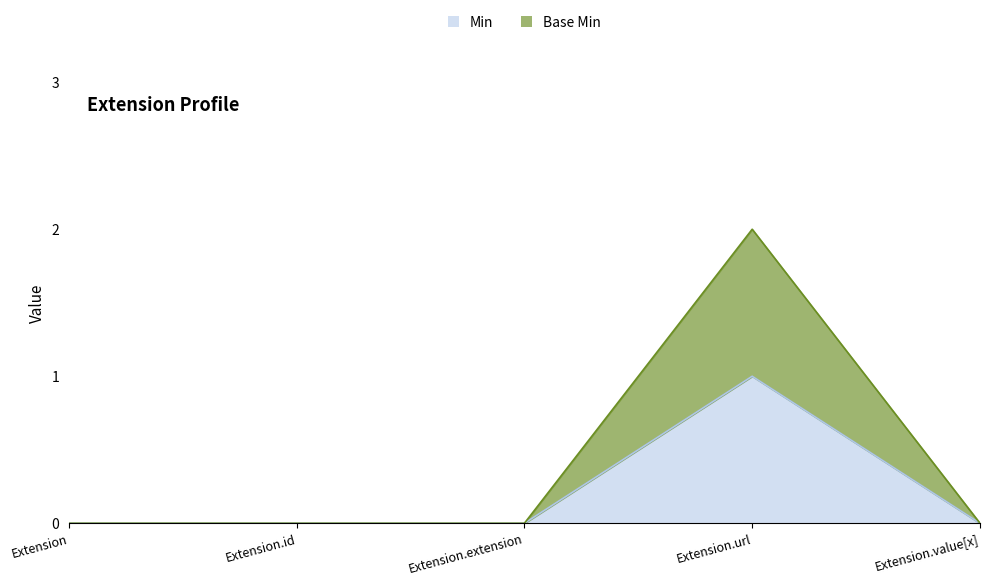

The Min series shows 0 at Extension. True or false?

True